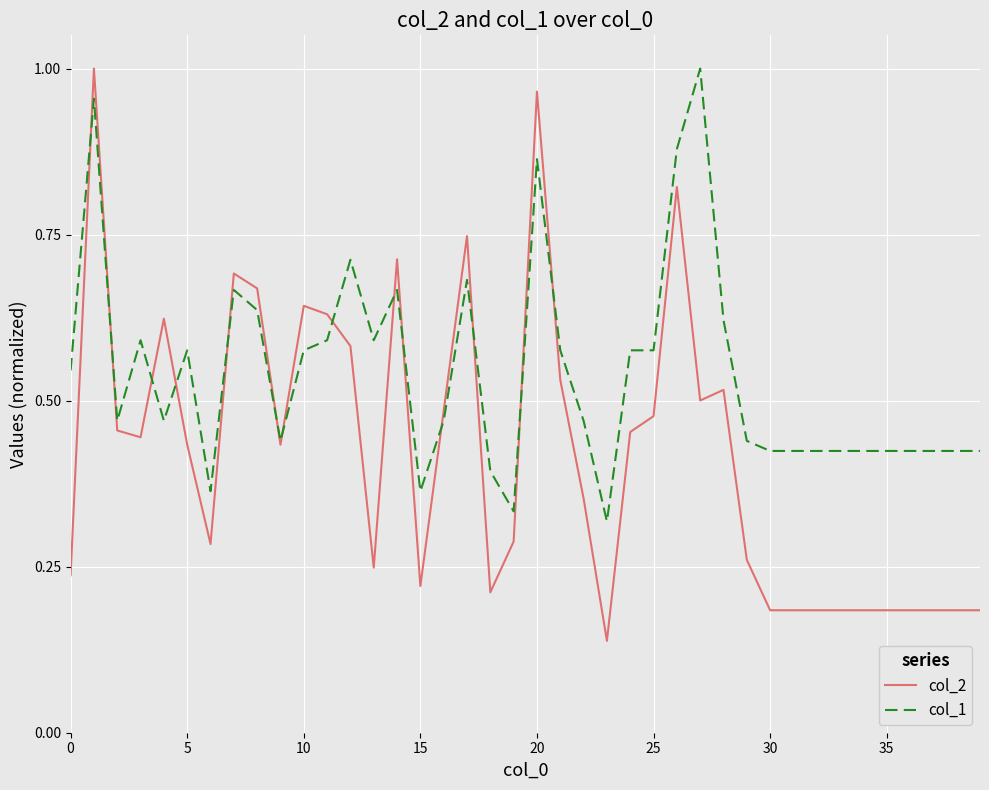

Rank the series by their average value, from lowest to highest.

col_2, col_1